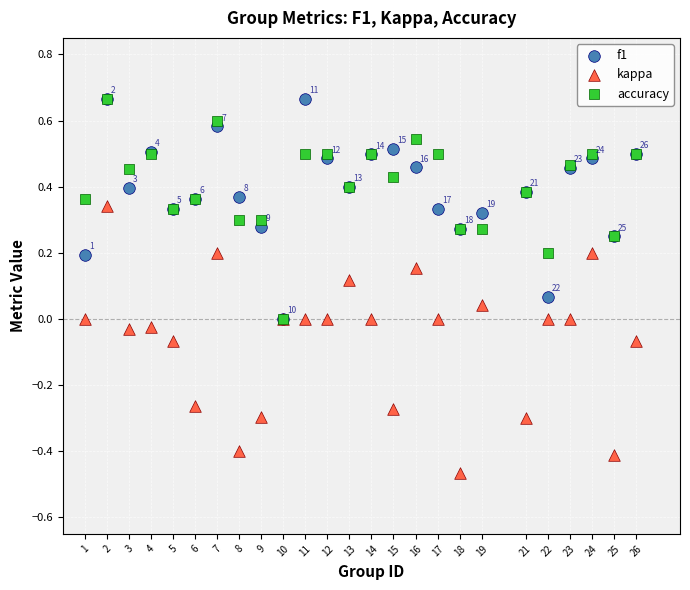

What are all the series names shown in the legend?

f1, kappa, accuracy